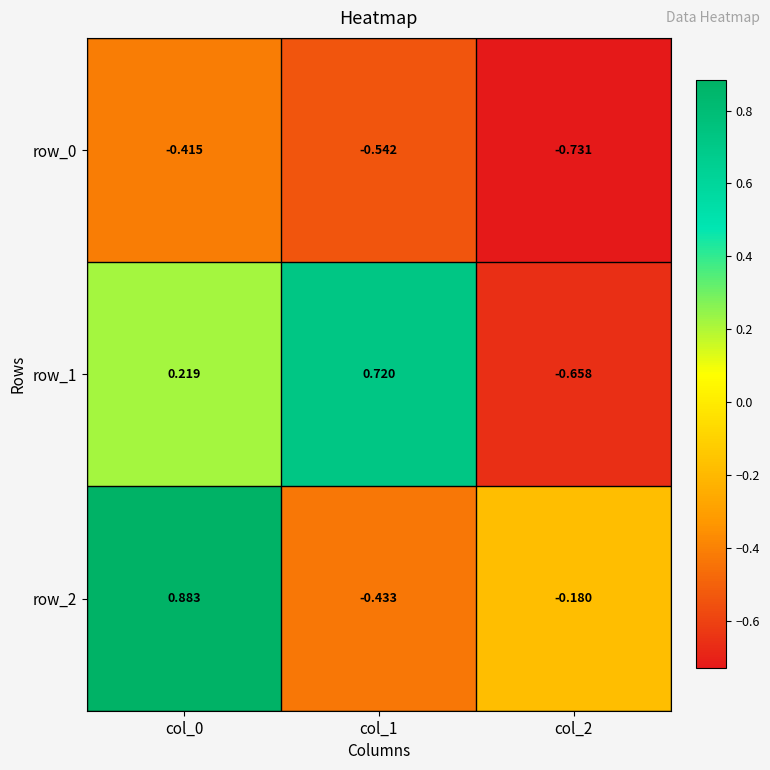

How many data points in row_2 are above 0?

1